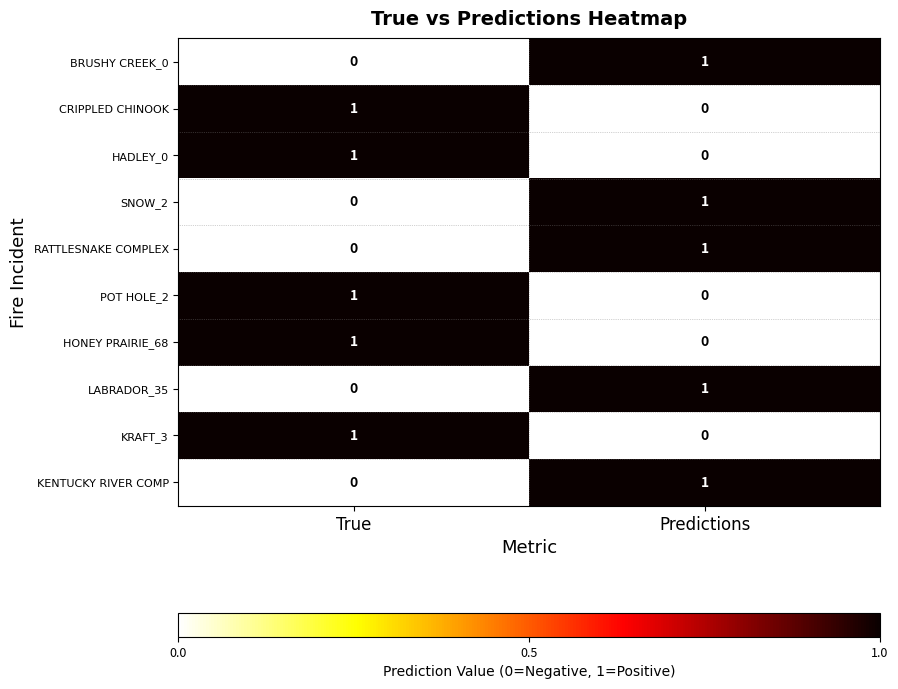

Reading right to left, what are all the values shown in this chart?

BRUSHY CREEK_0: 1	0
CRIPPLED CHINOOK: 0	1
HADLEY_0: 0	1
SNOW_2: 1	0
RATTLESNAKE COMPLEX: 1	0
POT HOLE_2: 0	1
HONEY PRAIRIE_68: 0	1
LABRADOR_35: 1	0
KRAFT_3: 0	1
KENTUCKY RIVER COMP: 1	0